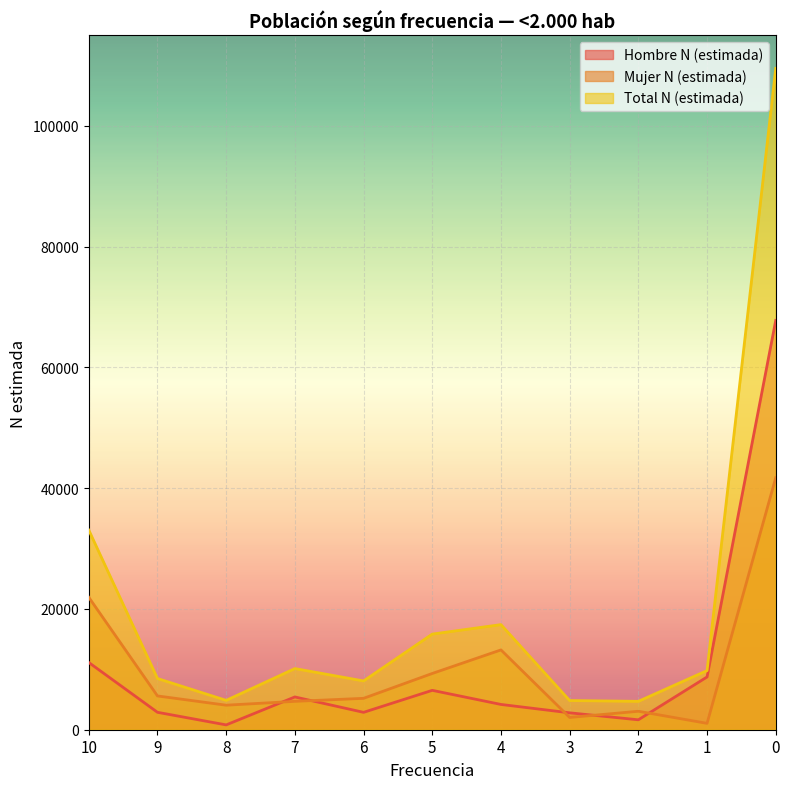

Where does the Mujer N (estimada) series first go above 5199?

10